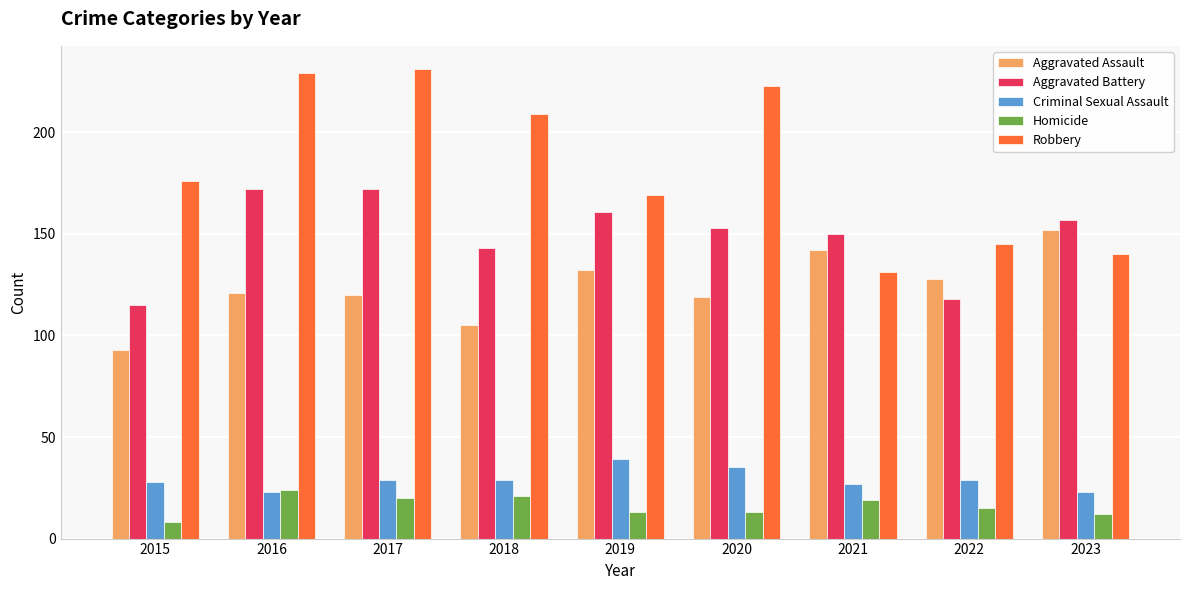

The Aggravated Battery series shows 161 at 2019. True or false?

True